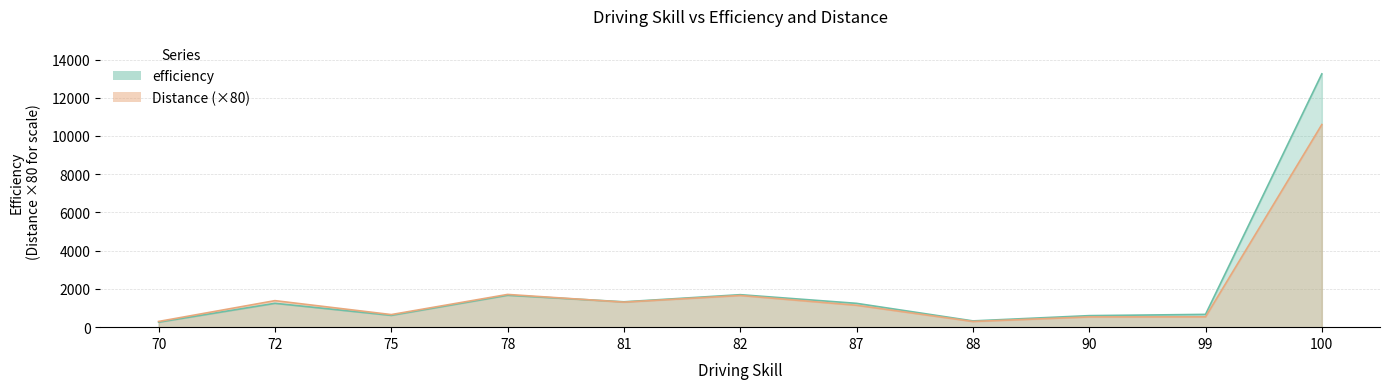

What is the difference between the second highest and minimum values in the efficiency series?

1437.9